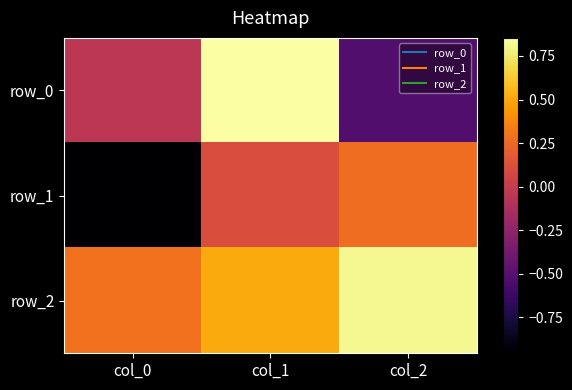

What is the greatest value displayed?

0.9